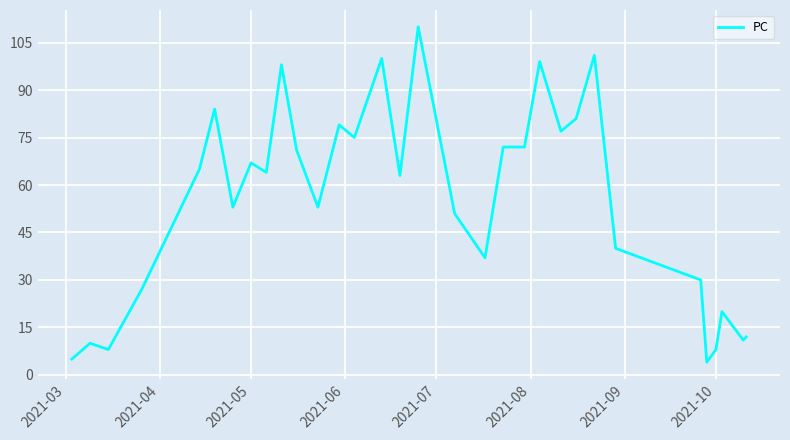

What is the maximum value shown in the chart?

110